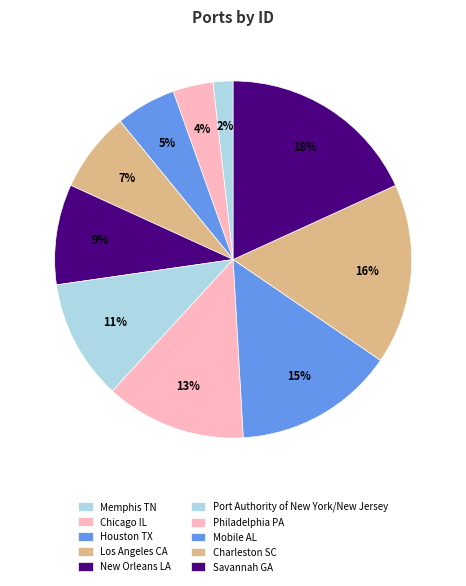

How many segments does this pie chart have?

10